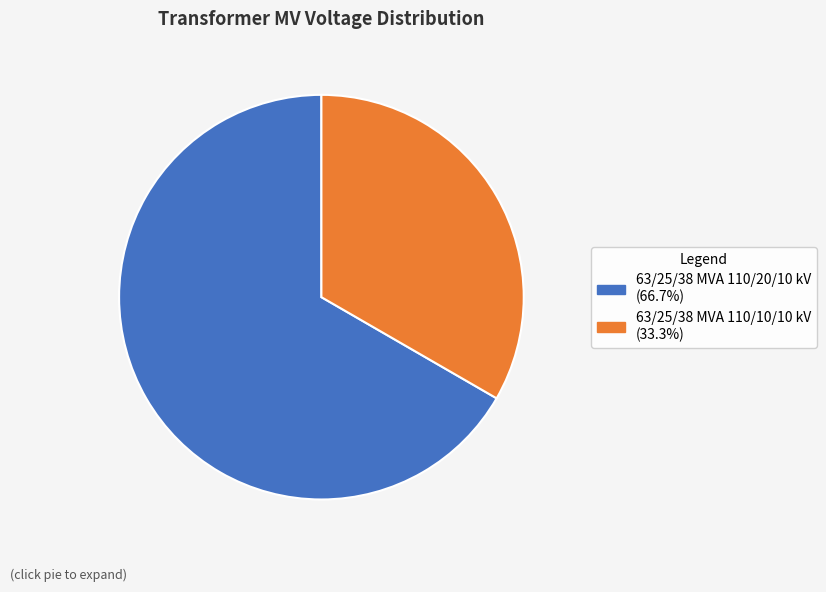

Which category has the smallest portion of the pie?

63/25/38 MVA 110/10/10 kV